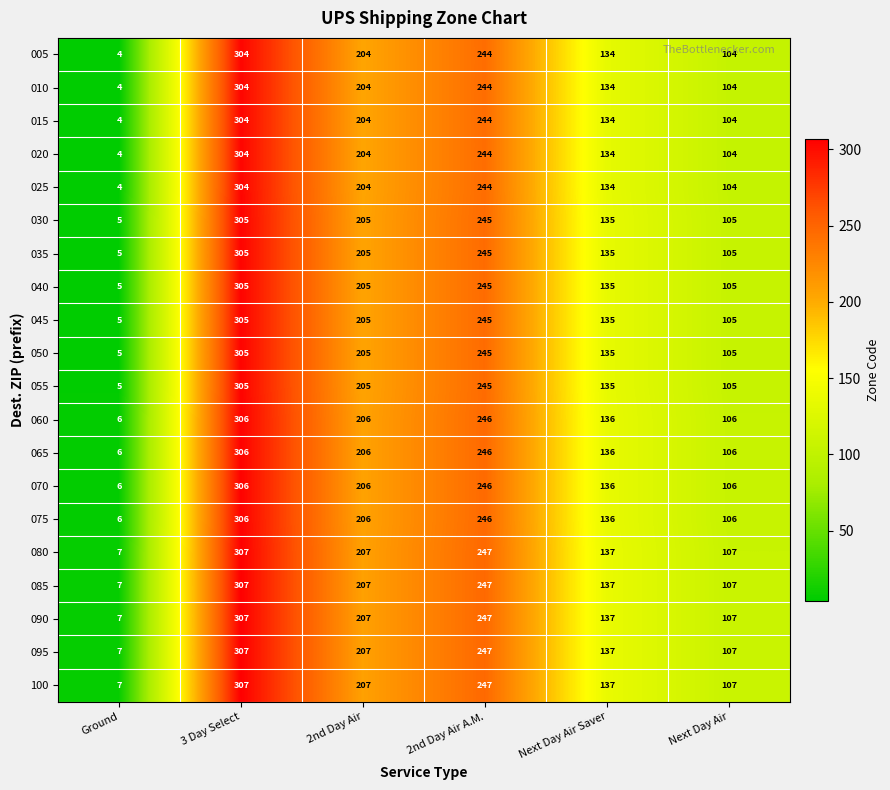

What is the spread (max minus min) of values at 3 Day Select?

3